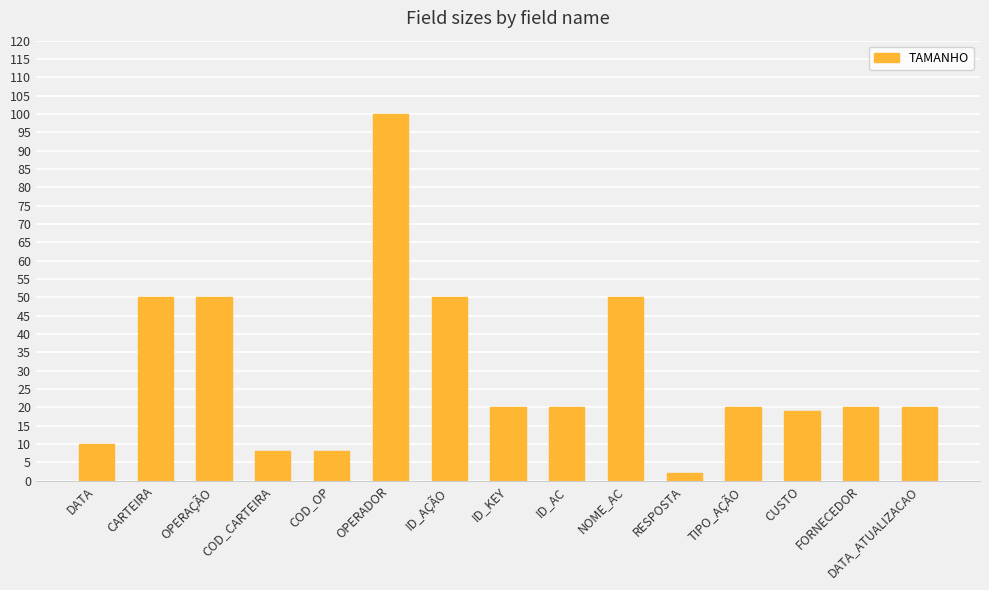

At which category does the chart reach its minimum across all series?

RESPOSTA